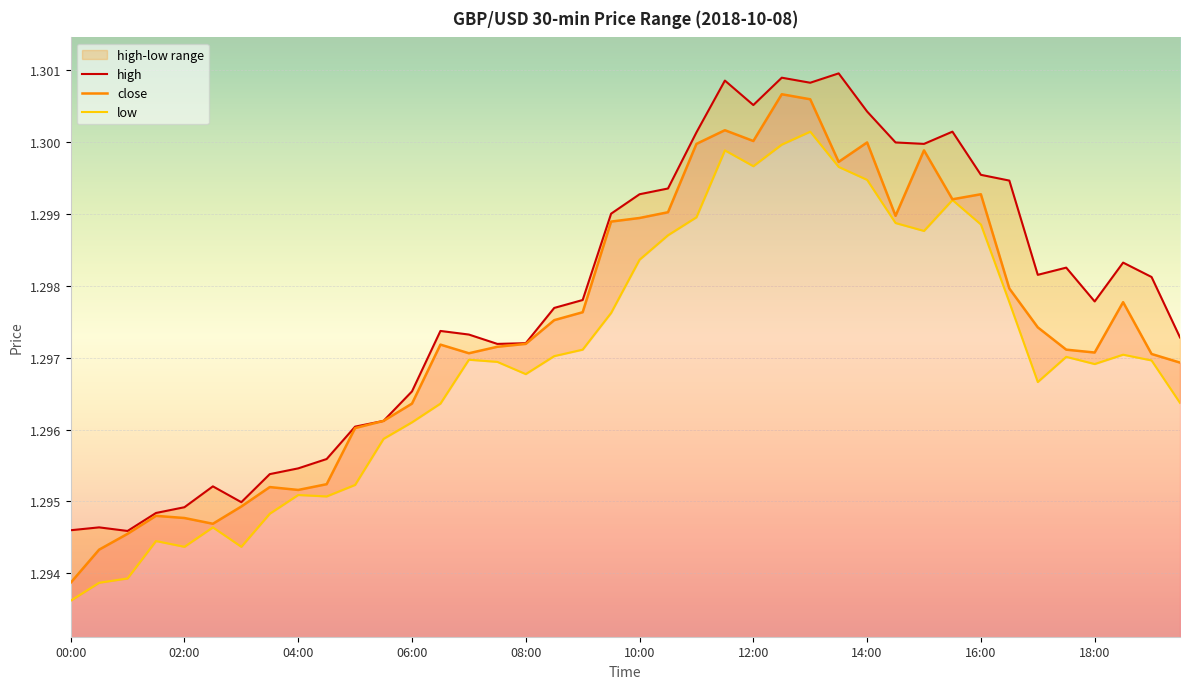

At which category is the sum across all series the highest?

26